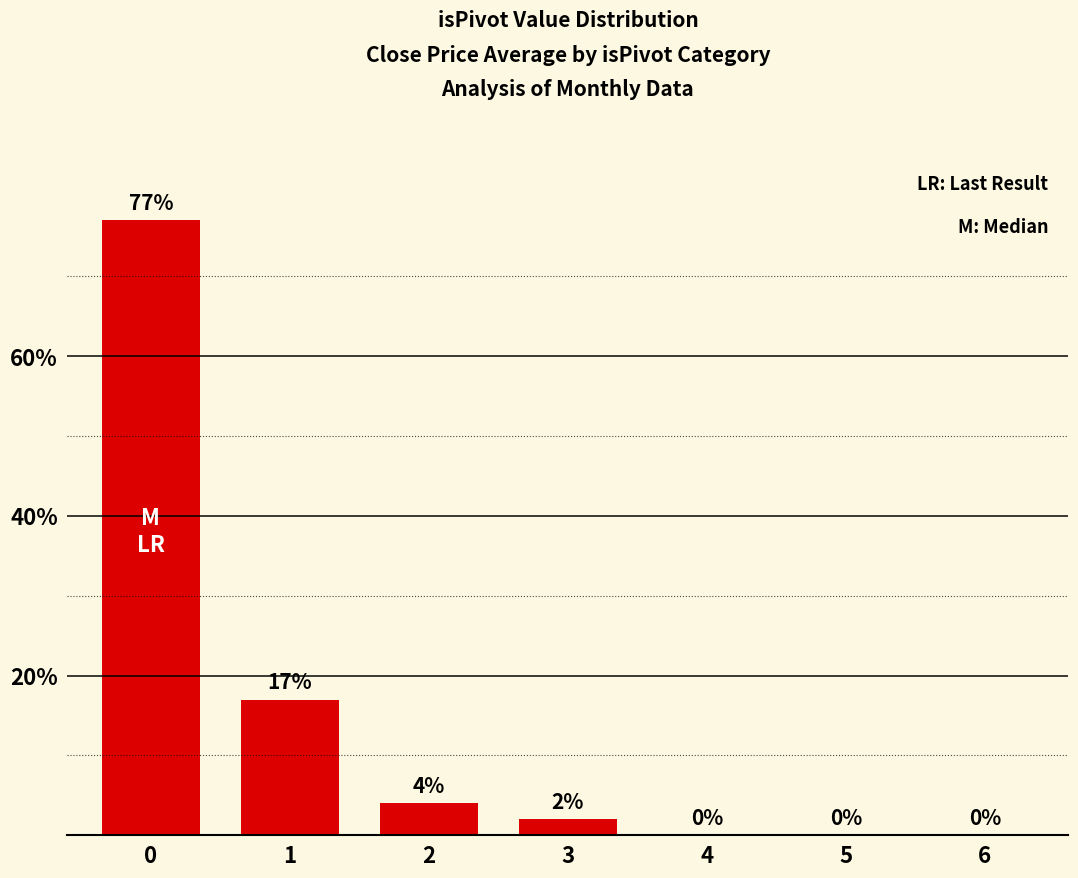

What is the sum of the values at 1 and 5?

17